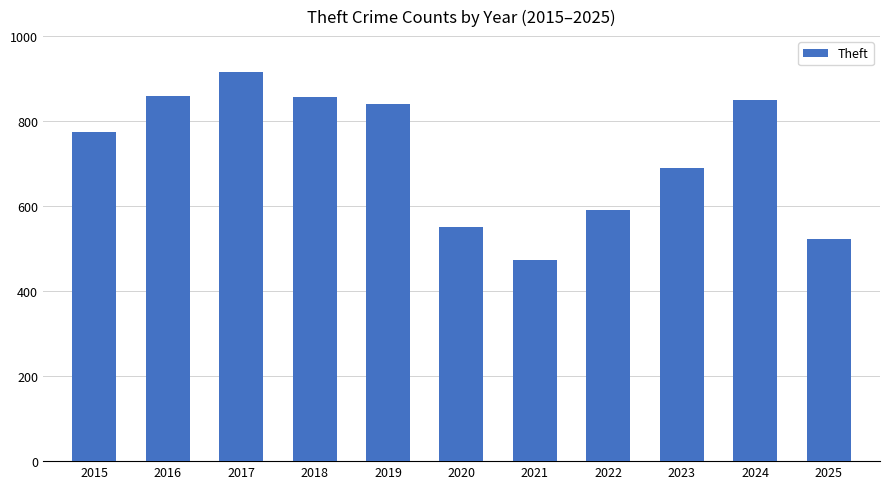

Which label corresponds to the smallest value in the chart?

2021